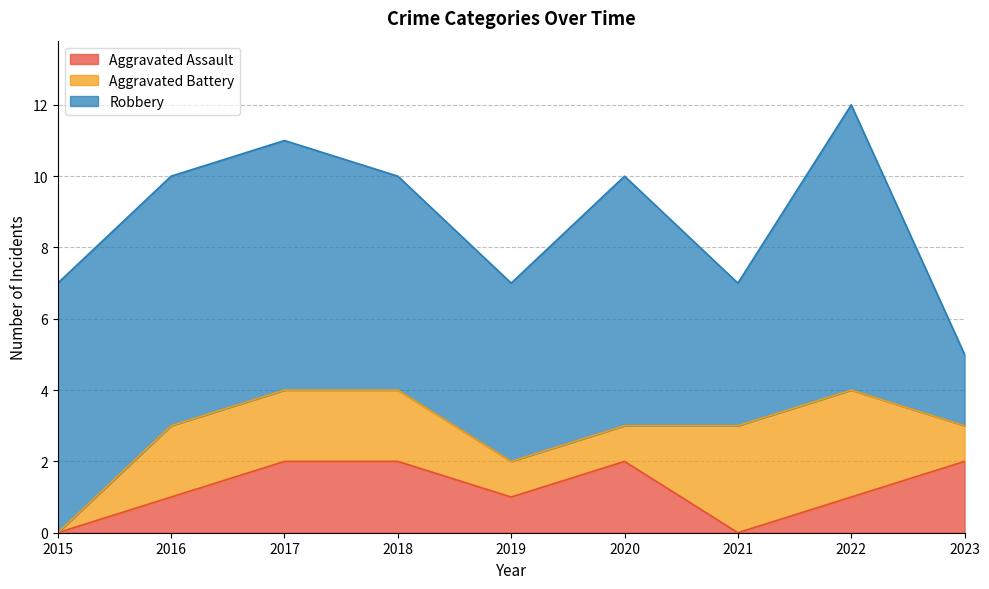

True or false: Robbery and Aggravated Battery cross at least once.

False